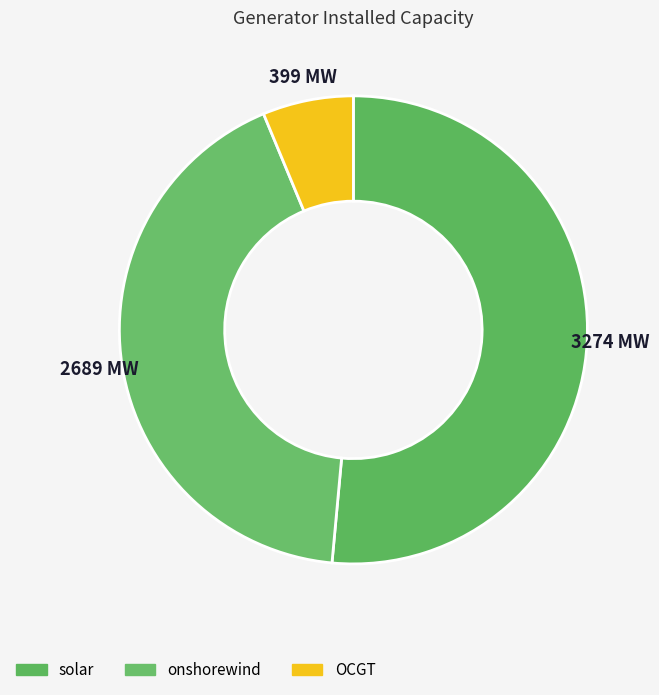

Which slice is the largest?

solar